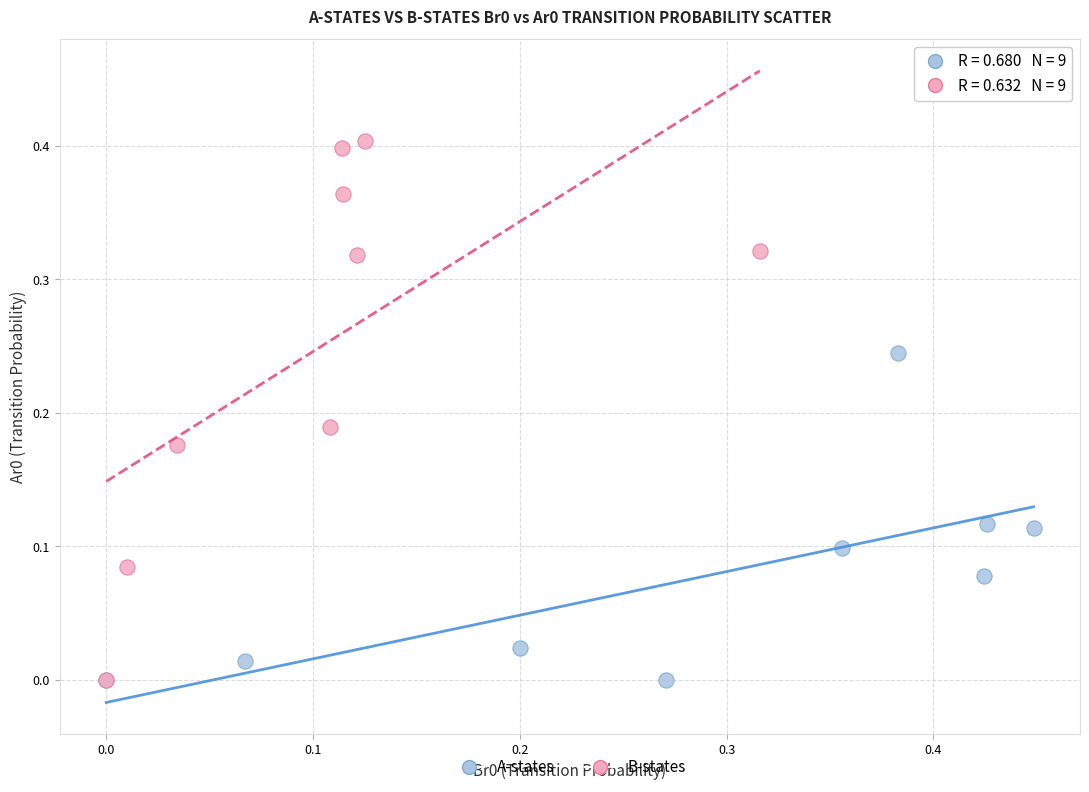

Which series has the widest spread of Y values?

B-states